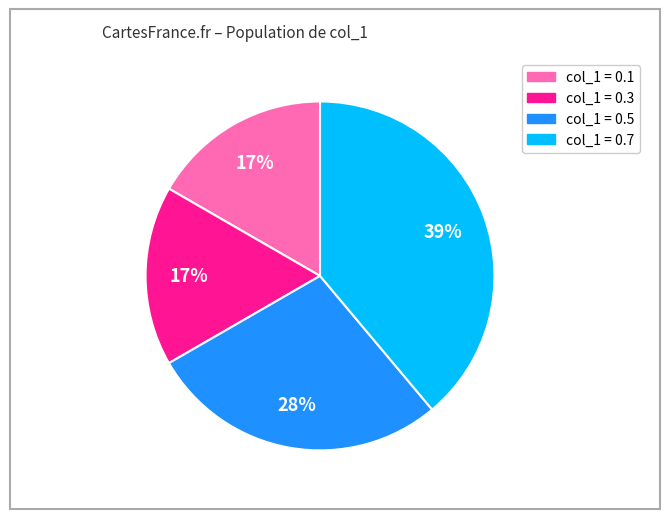

To the nearest percent, what is the average slice percentage?

25%